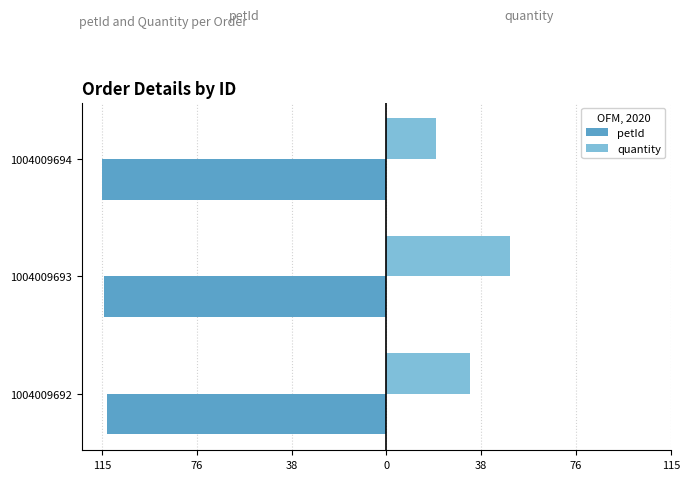

What is the value of the quantity bar at the 1st from the left?

34